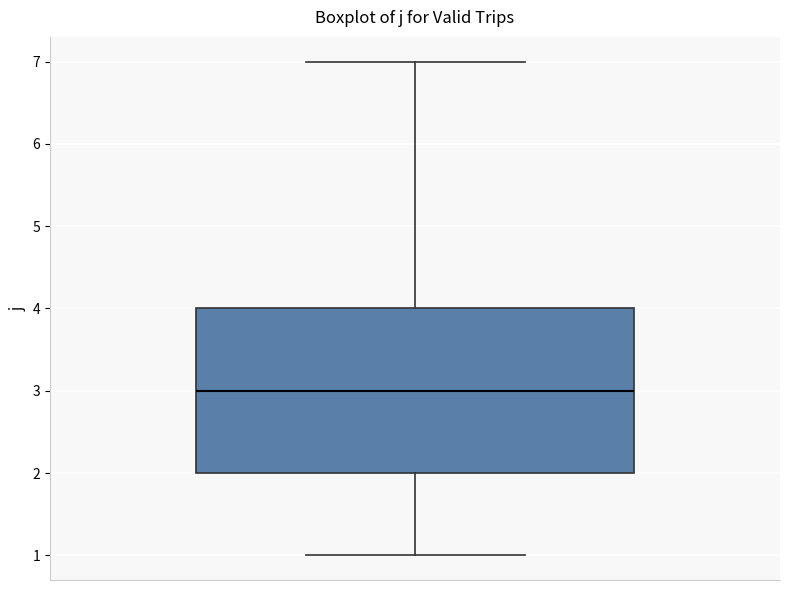

Transcribe this box plot: give where the median line is, the range the box spans, and where the two whiskers end, as read against the y-axis. The values are not printed on the chart, so give them approximately, as read against the axis.

median 3, box 2 to 4, whiskers 1 to 7